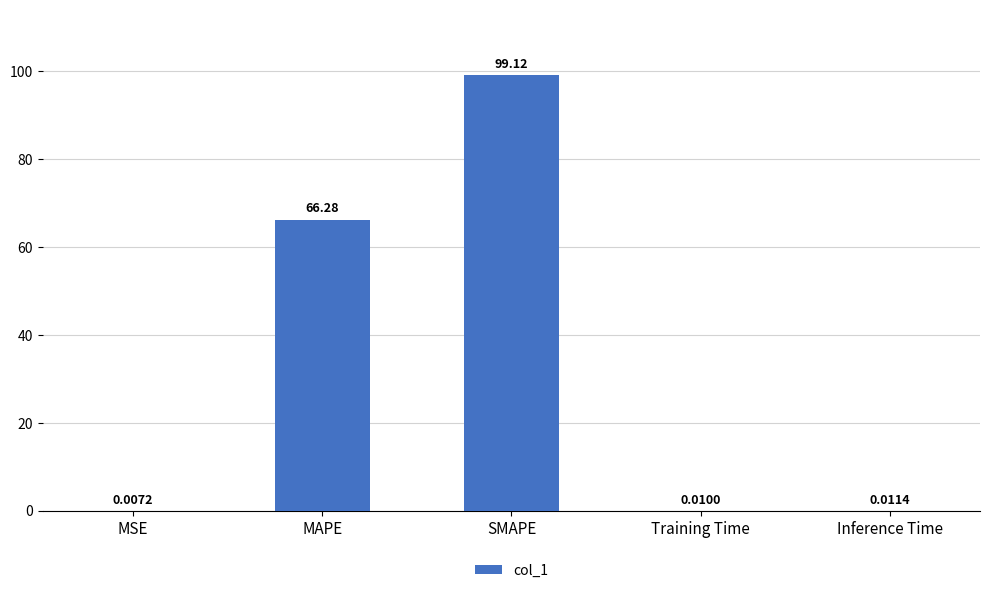

What is the difference between the values at SMAPE and MAPE?

32.8